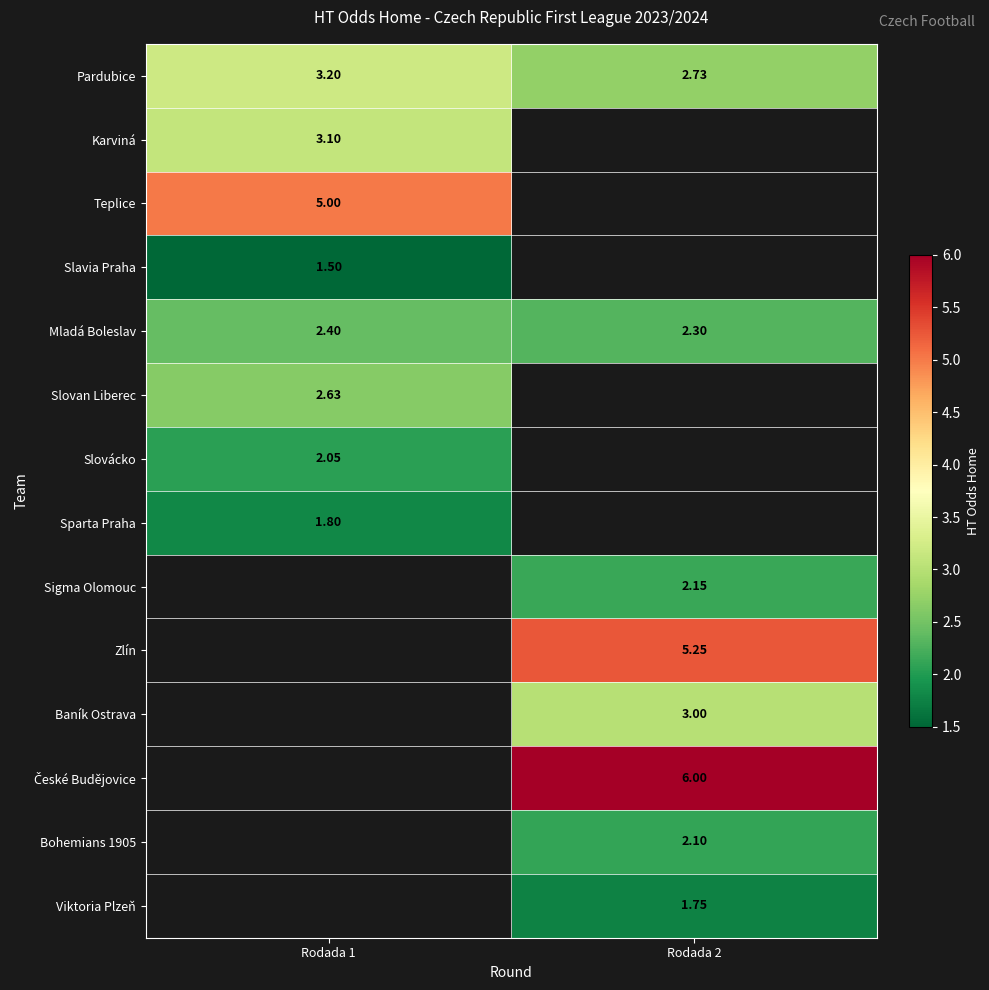

Is the value of Baník Ostrava at Rodada 2 greater than the value of Teplice at Rodada 1?

No